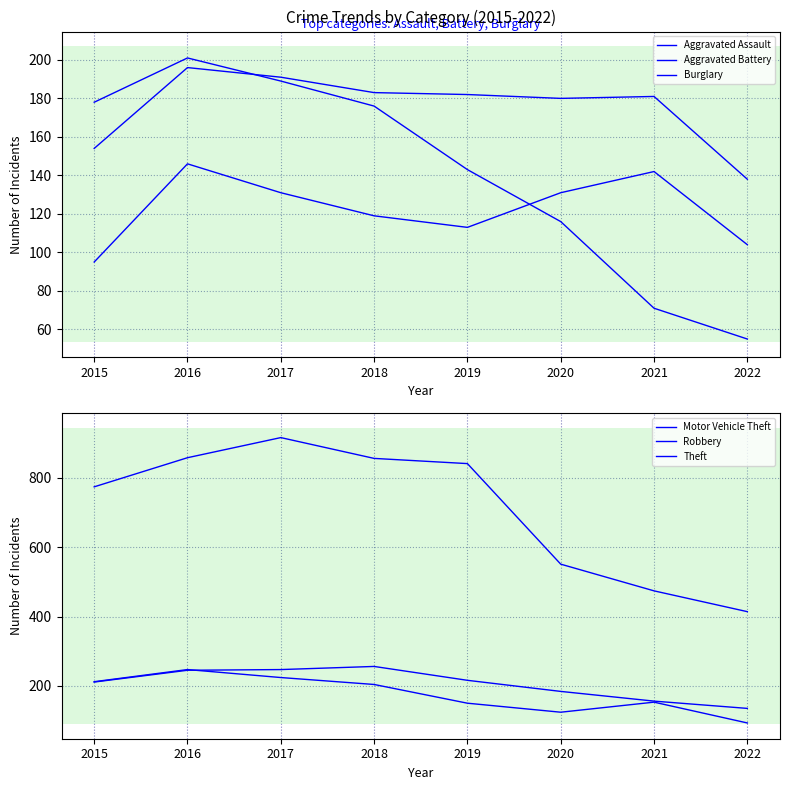

At which category is the sum across all series the highest?

2017